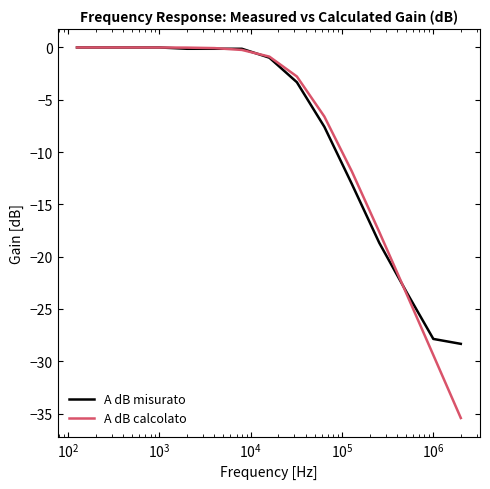

What are all the series names shown in the legend?

A dB misurato, A dB calcolato